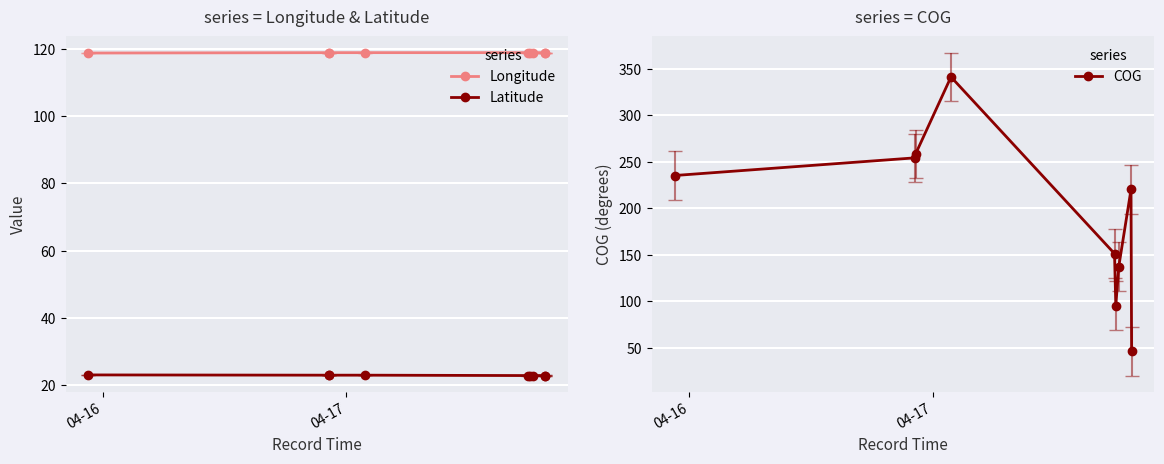

Which series has the largest range (max minus min)?

COG